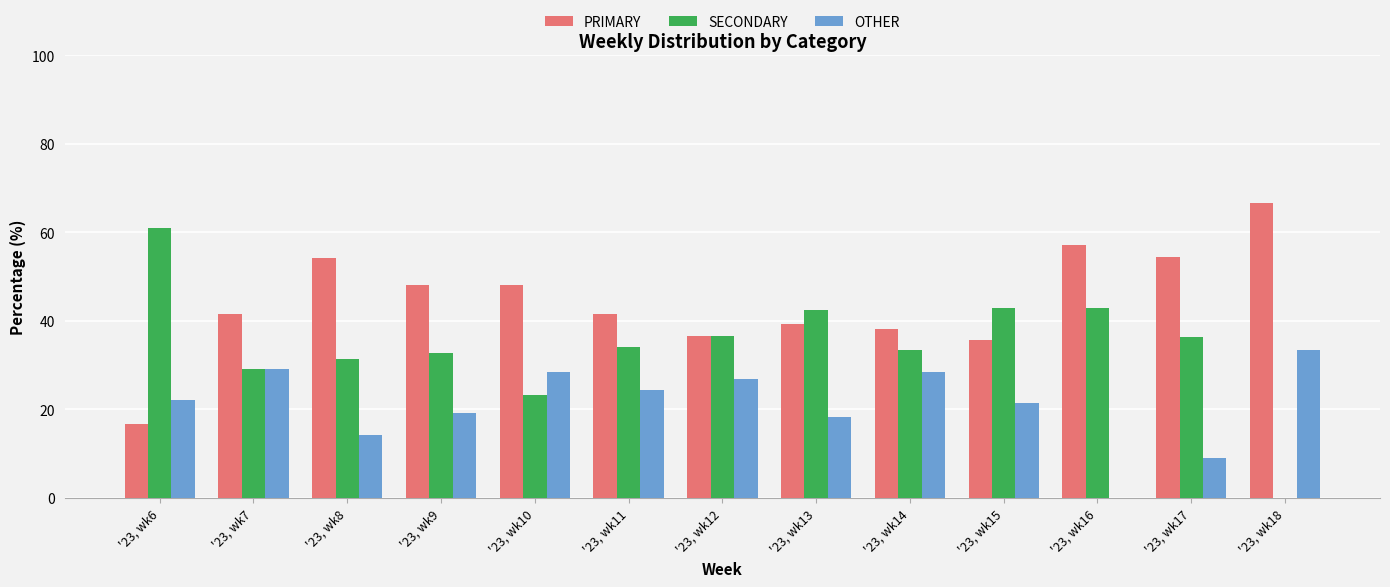

What is the difference between the OTHER values at '23, wk6 and '23, wk8?

7.9